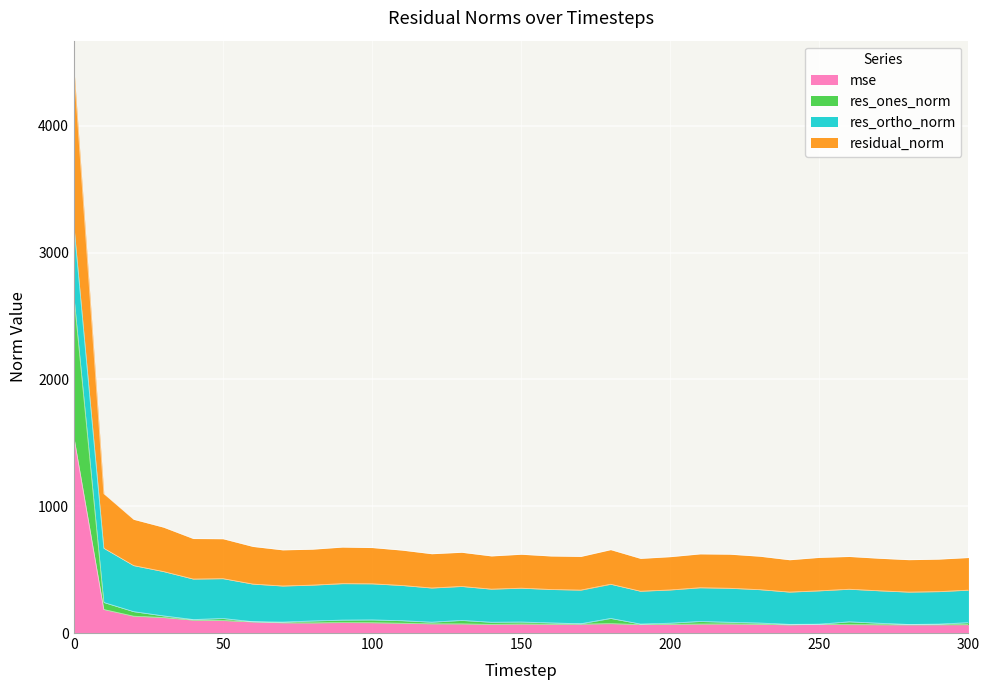

The value of mse at 270 is 65.6. True or false?

True